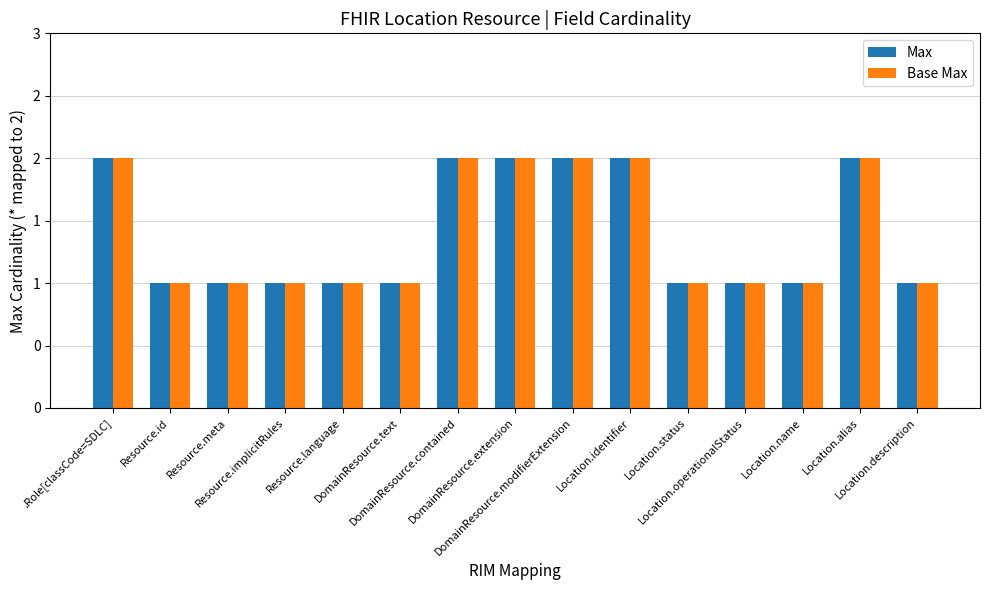

Does the chart contain any negative values?

No